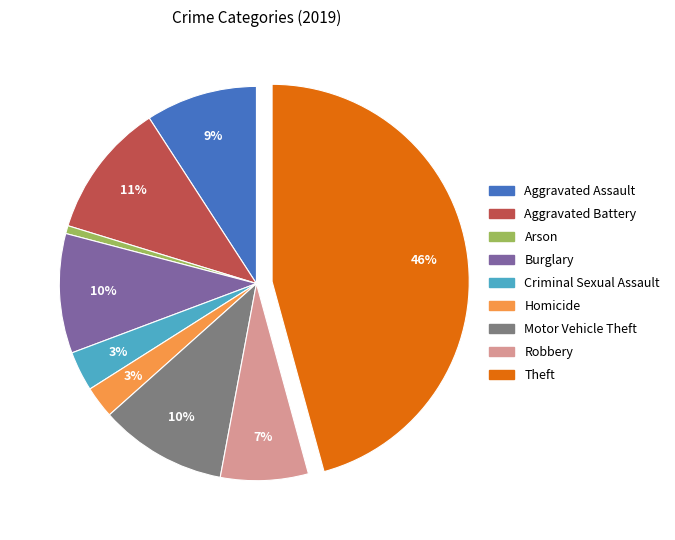

What is the ratio of the value at Robbery to the value at Aggravated Assault?

0.8